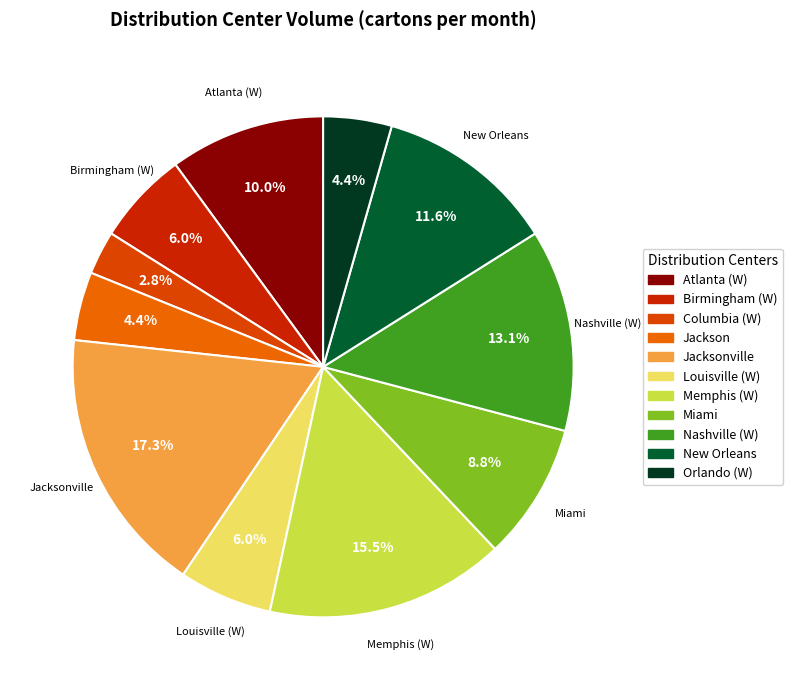

What portion of the pie excludes Jackson?

95.6%